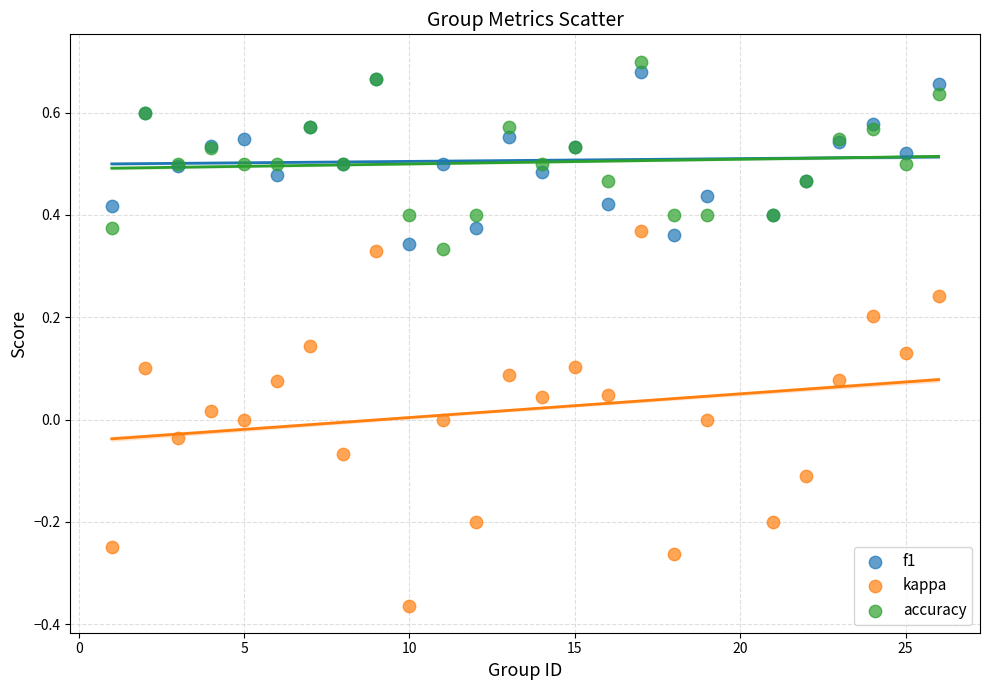

Which series has the widest spread of Y values?

kappa